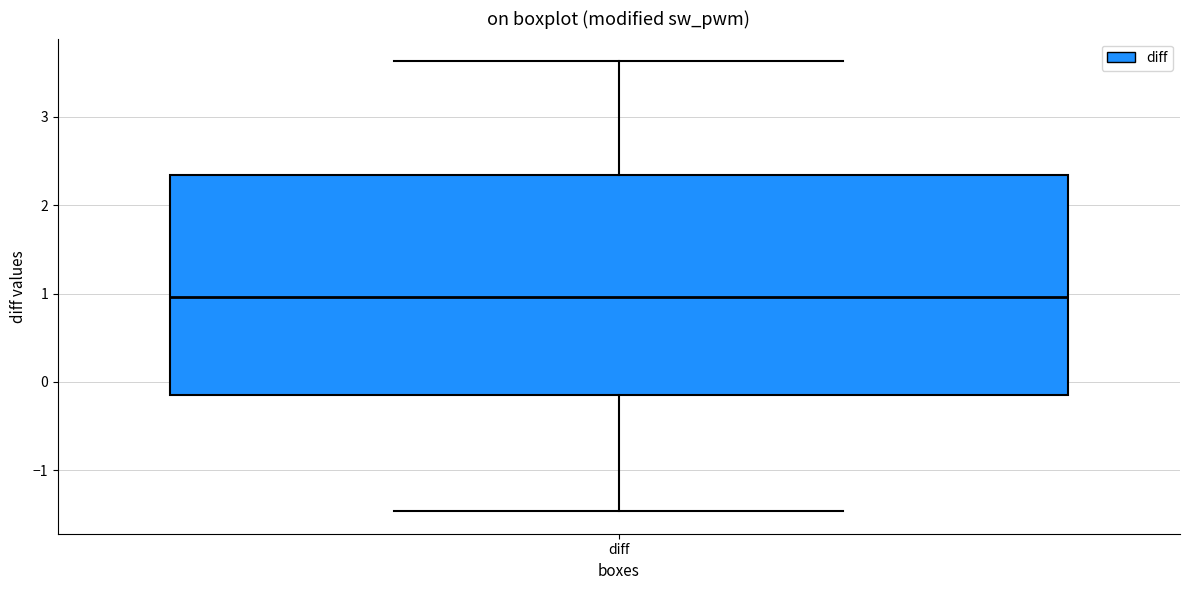

Read this box plot against the y-axis: the position of the median line, the range covered by the box, and the ends of both whiskers. The values are not printed on the chart, so give them approximately, as read against the axis.

median 1.0, box -0.1 to 2.3, whiskers -1.5 to 3.6